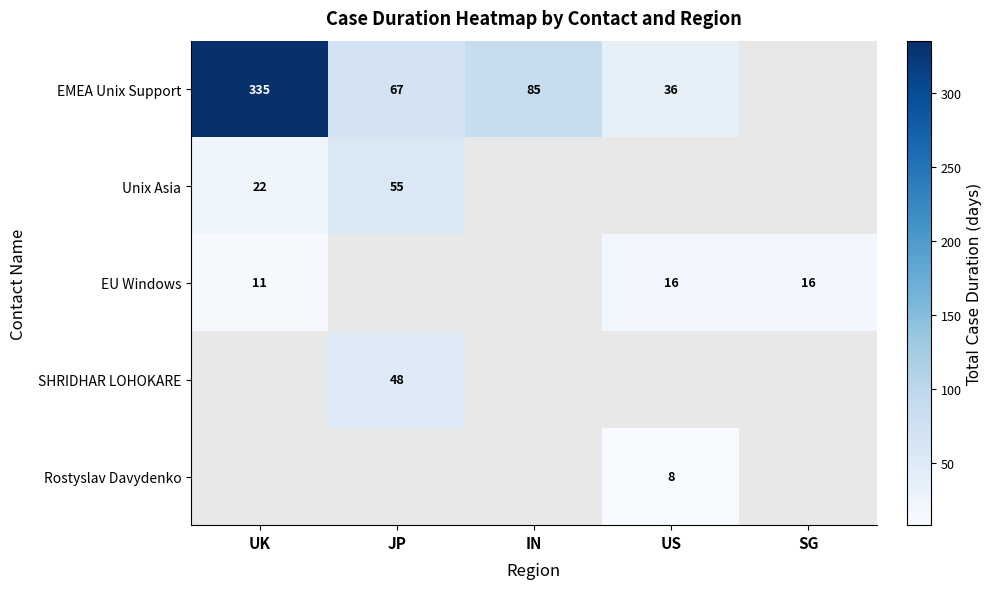

How many data points does each series have?

5